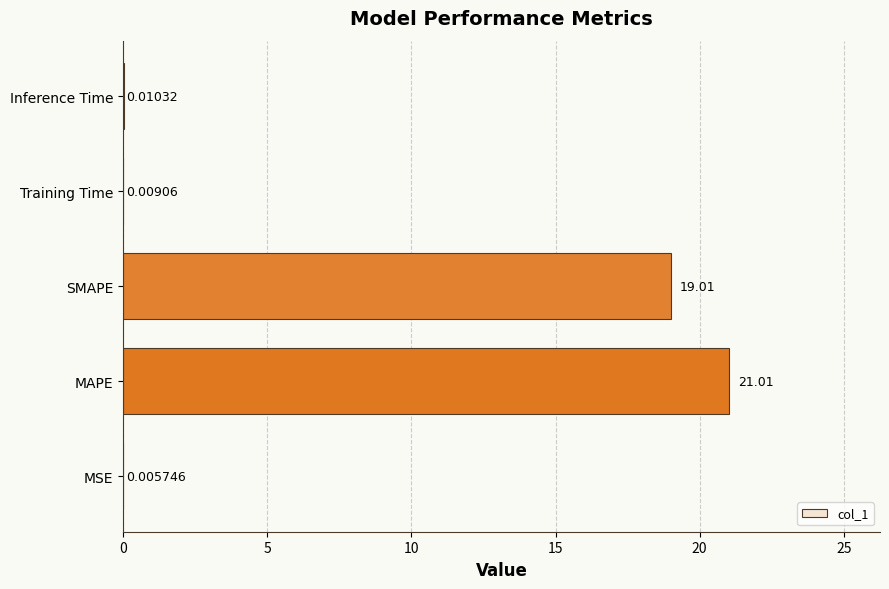

Which category has the highest value across all series?

MAPE